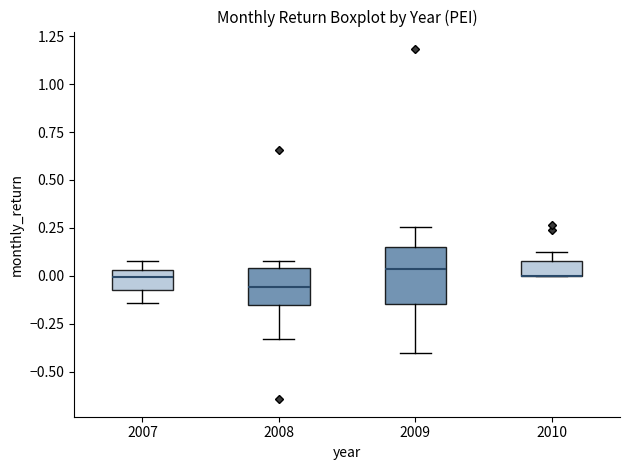

Comparing the boxes themselves (not the whiskers), which one is the tallest?

2009